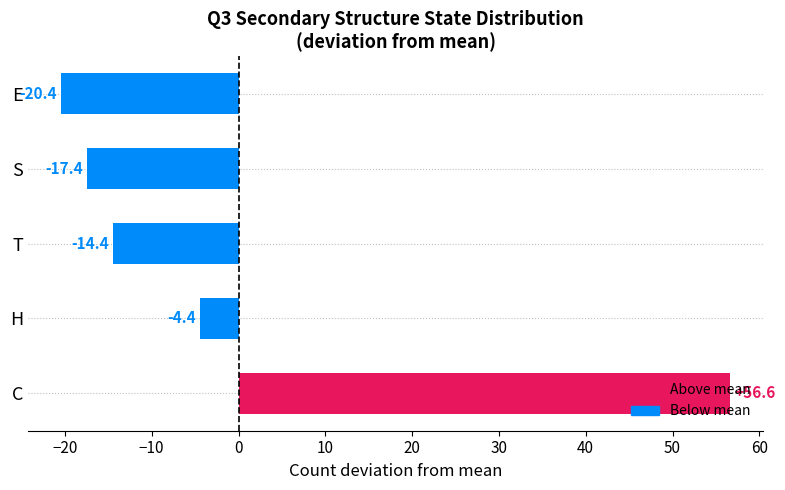

What is the difference between the maximum and second lowest values?

74.0